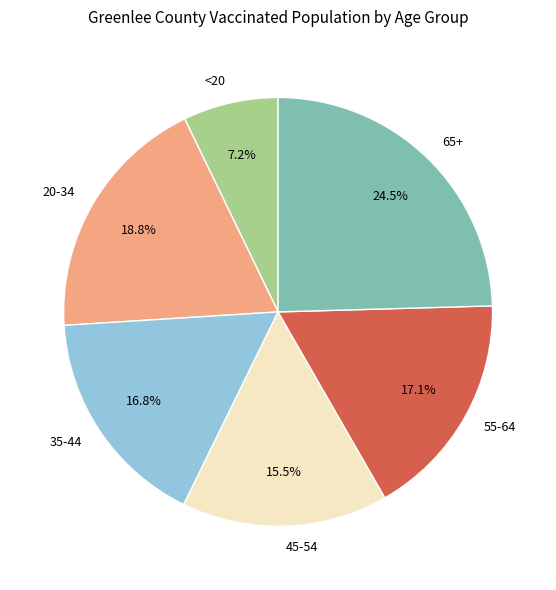

Is there any slice that represents more than half of the pie?

No